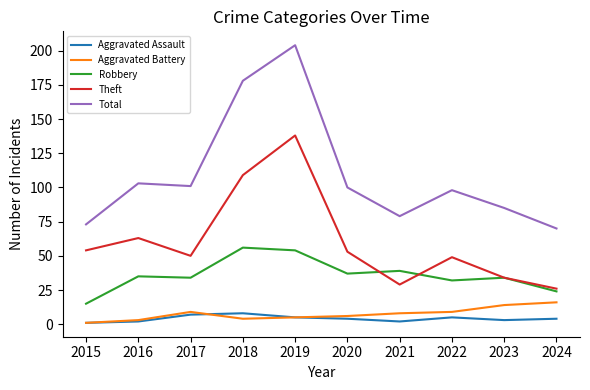

Rank the series at 2024 from highest to lowest value.

Total, Theft, Robbery, Aggravated Battery, Aggravated Assault